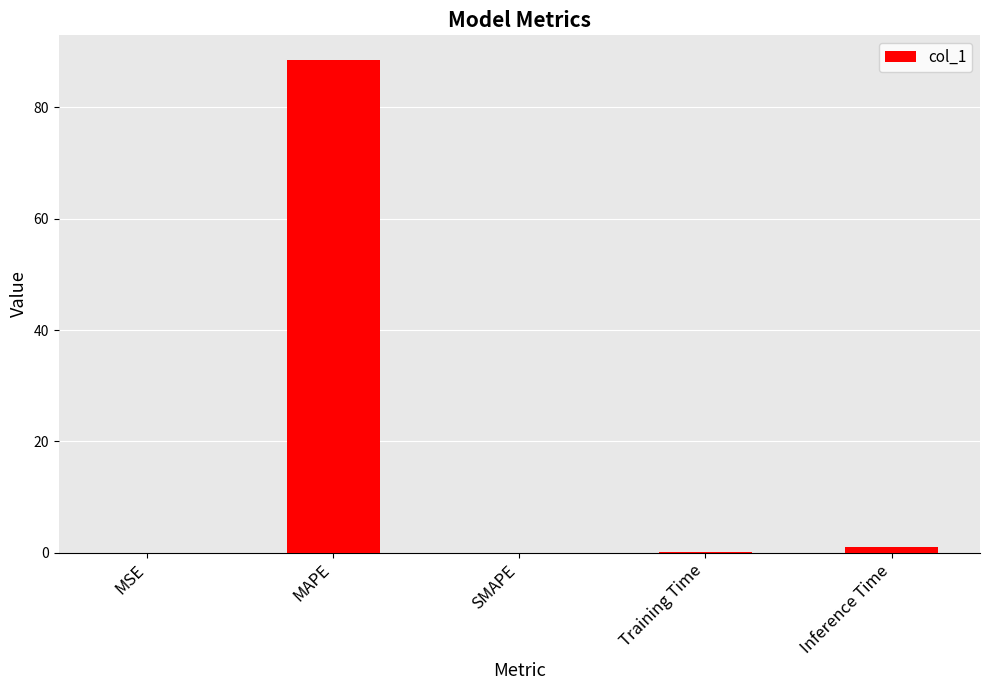

What is the greatest value displayed?

88.5